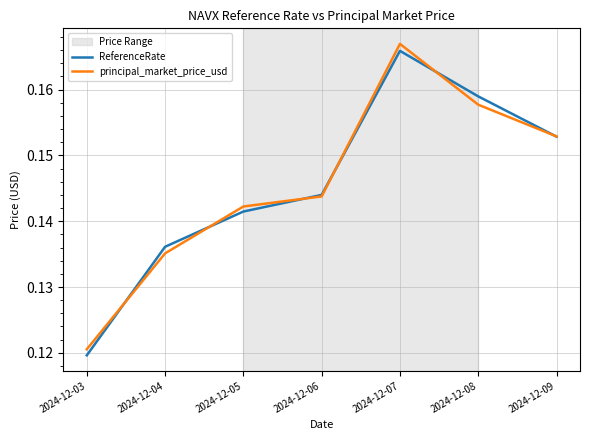

The ReferenceRate series shows 0.1 at 2024-12-09. True or false?

False